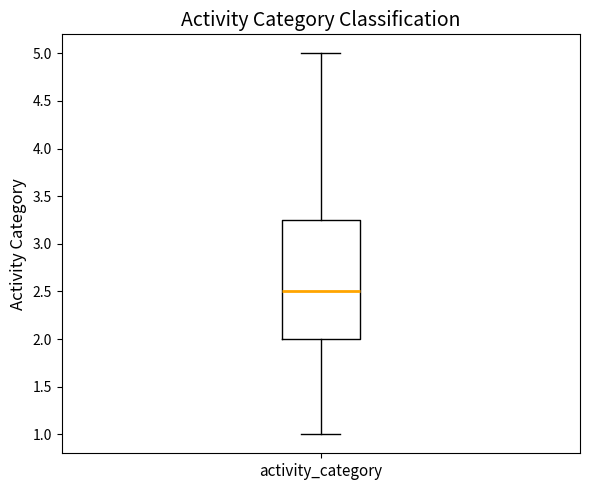

Transcribe this box plot: give where the median line is, the range the box spans, and where the two whiskers end, as read against the y-axis. The values are not printed on the chart, so give them approximately, as read against the axis.

median 2.50, box 2.00 to 3.25, whiskers 1.00 to 5.00